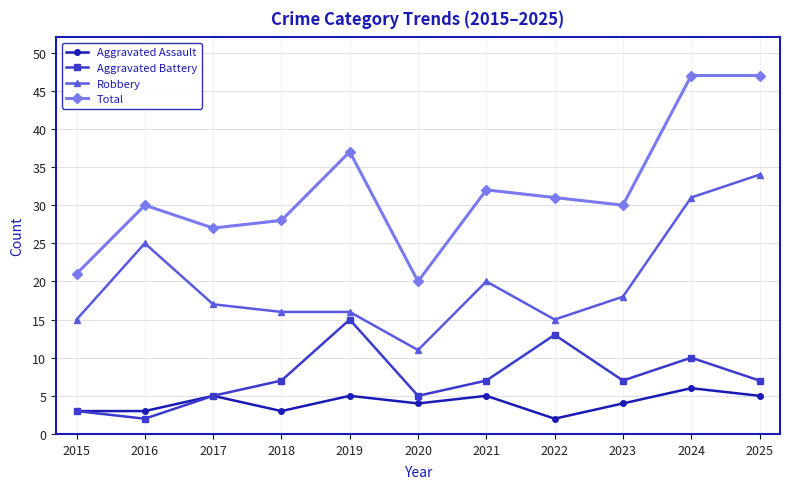

What is the highest value of the Robbery series?

34